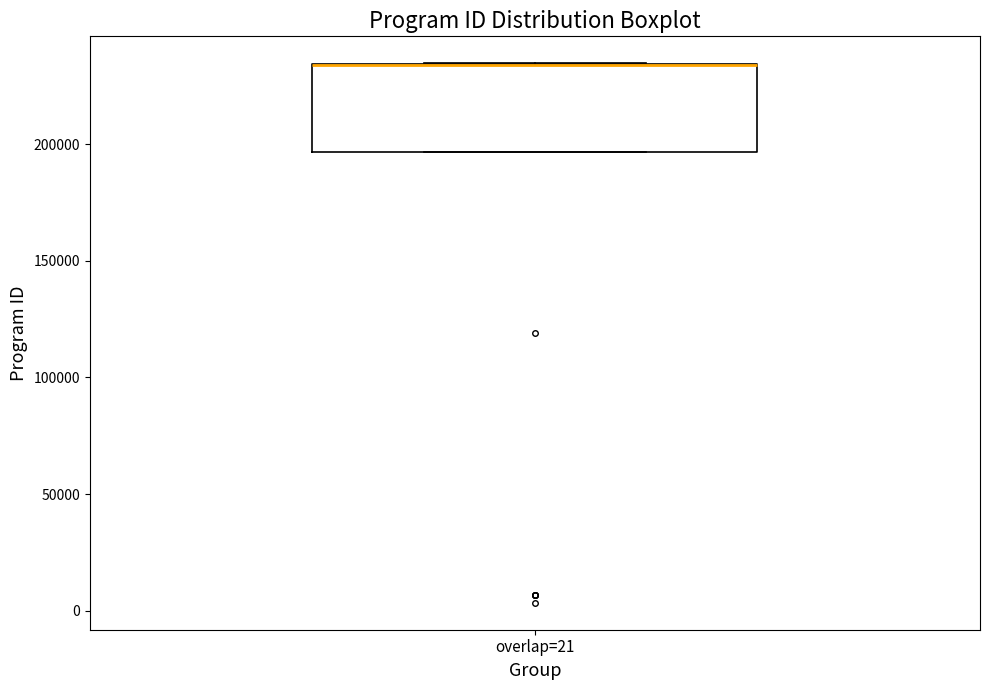

Read this box plot against the y-axis: the position of the median line, the range covered by the box, and the ends of both whiskers. The values are not printed on the chart, so give them approximately, as read against the axis.

median 235000 (drawn on the box's upper edge), box 195000 to 235000, whiskers 195000 to 235000